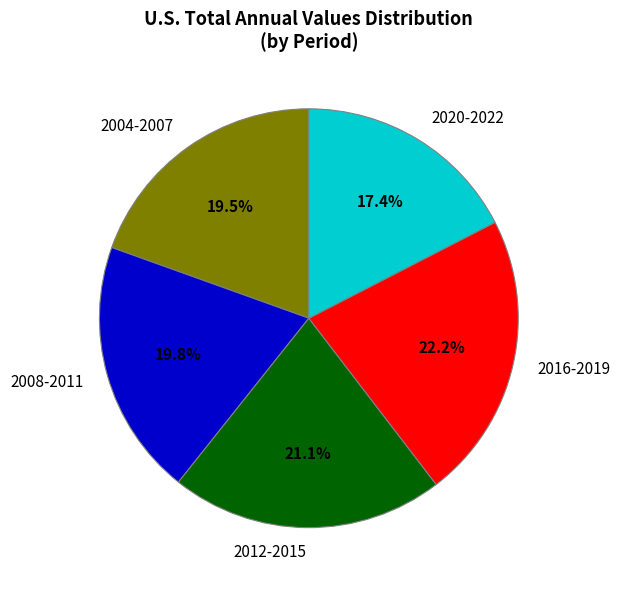

How many segments does this pie chart have?

5